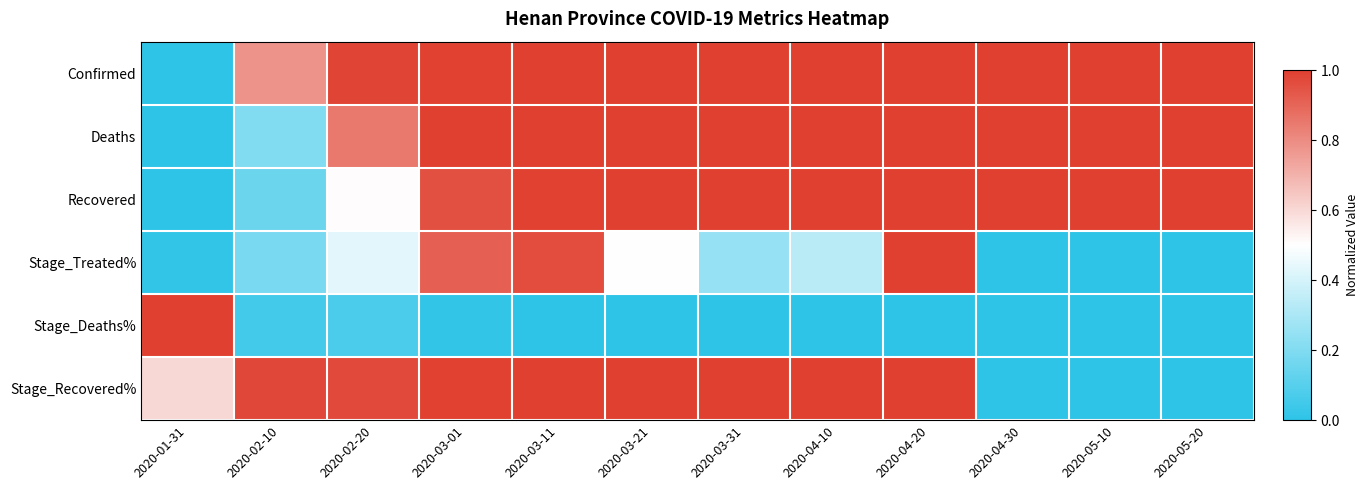

What is the average value of the Stage_Recovered% series?

0.7